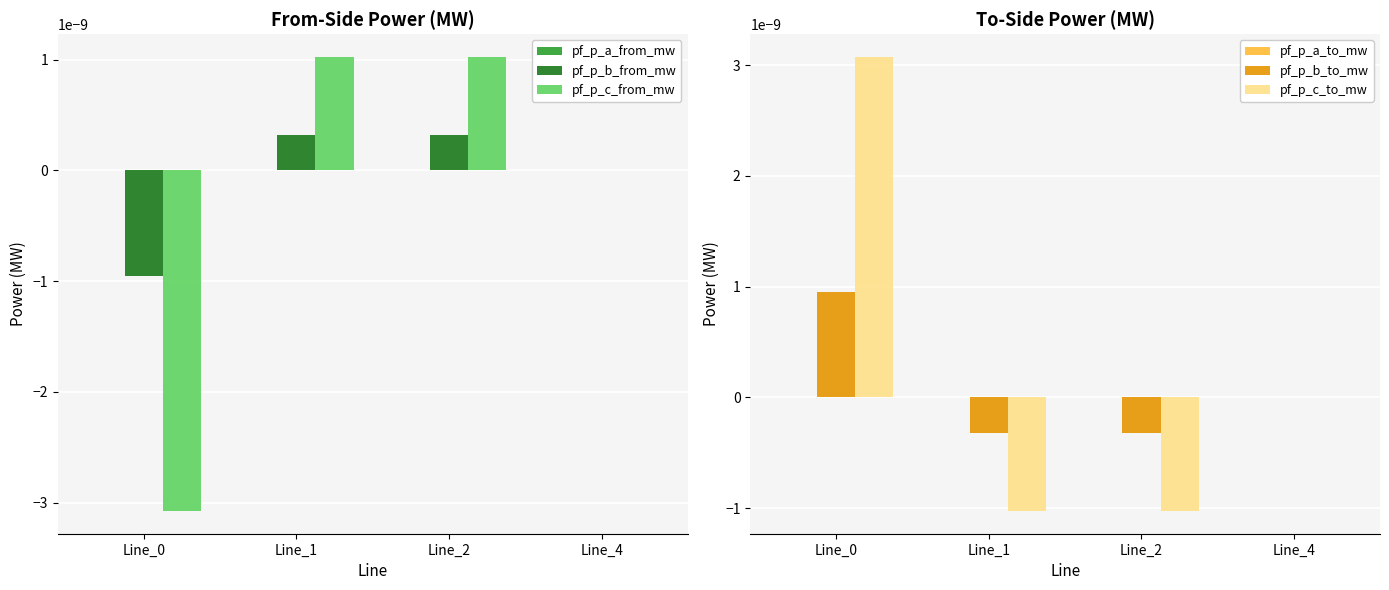

Which series has the largest total across all categories?

pf_p_c_to_mw